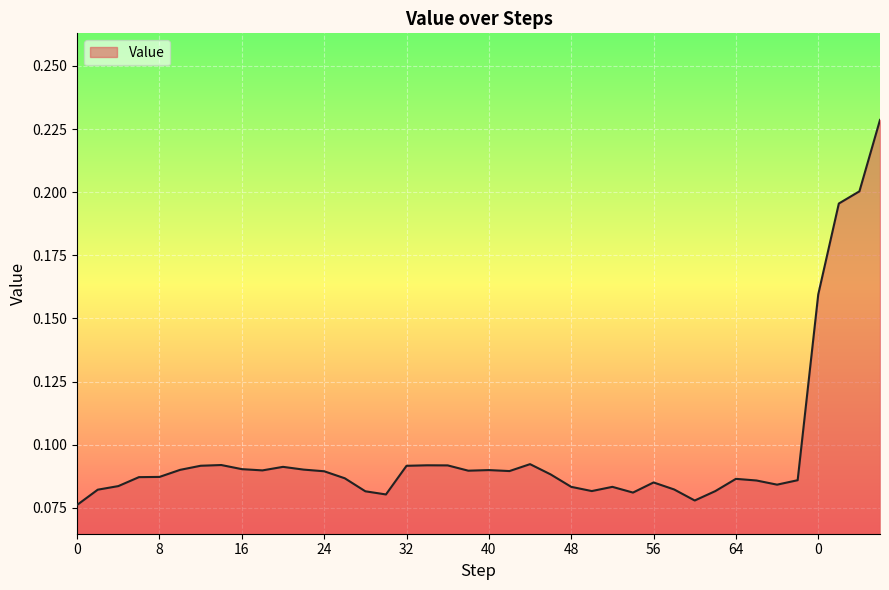

How many lines are shown in the chart?

1